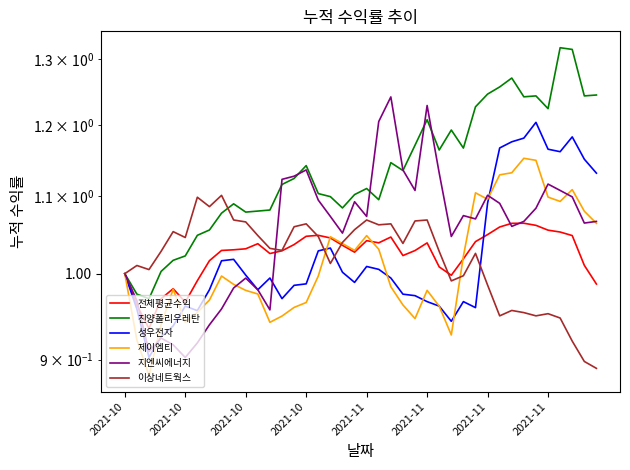

What is the smallest value displayed?

0.9